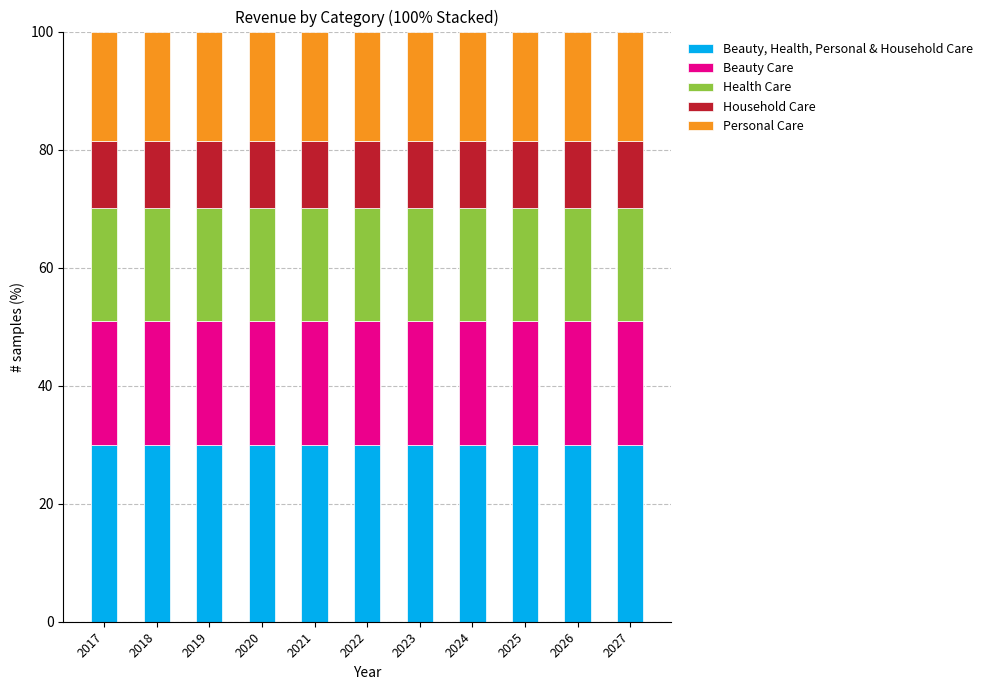

What is the sum of the Household Care values at 2017 and 2025?

22.8